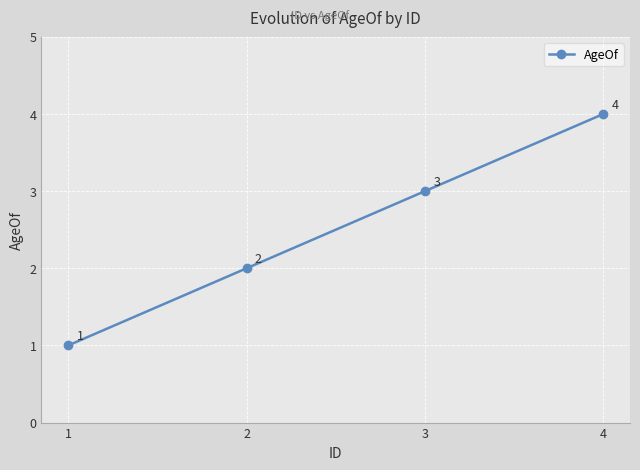

What is the sum of the values at 3 and 2?

5